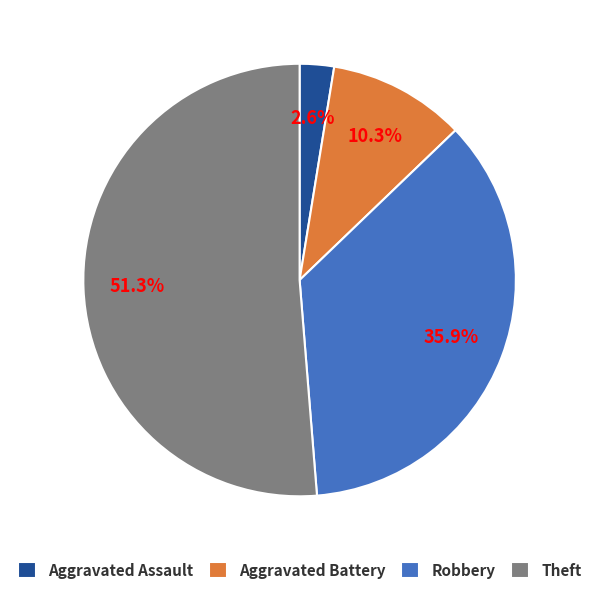

Approximately how many times larger is the value at Robbery compared to Theft?

0.7